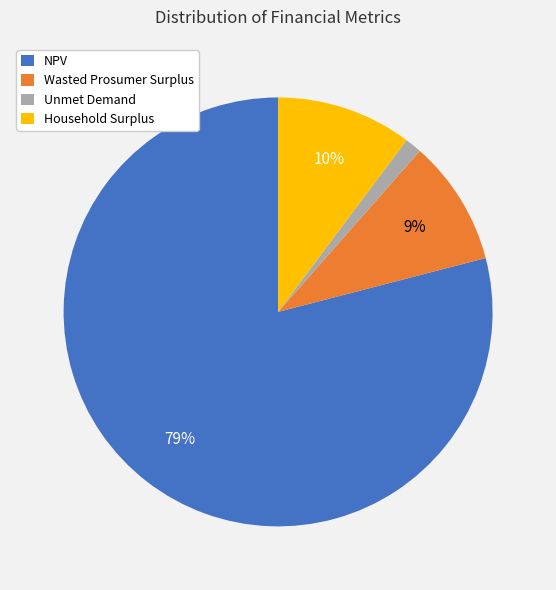

The NPV slice represents 79% of the pie. True or false?

True